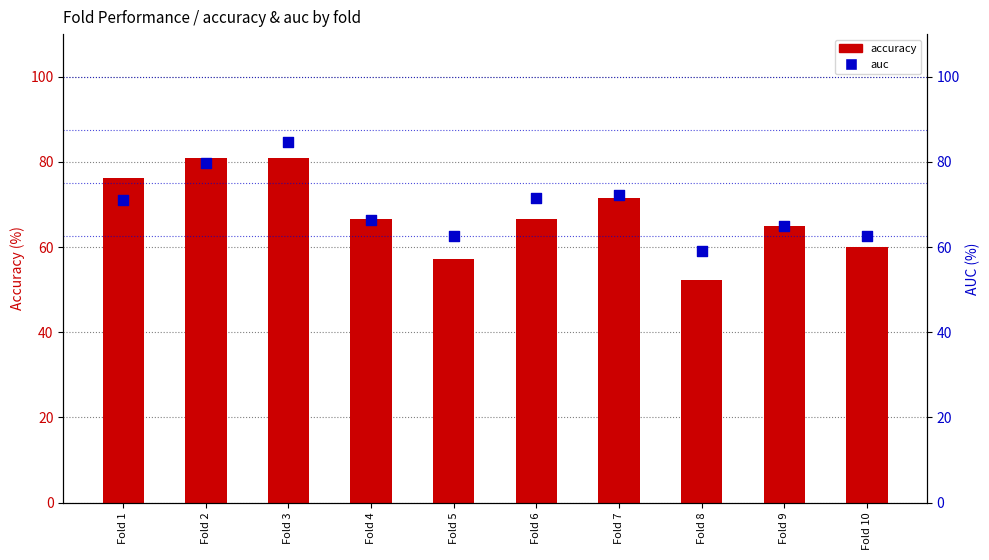

What are all the series names shown in the legend?

accuracy, auc